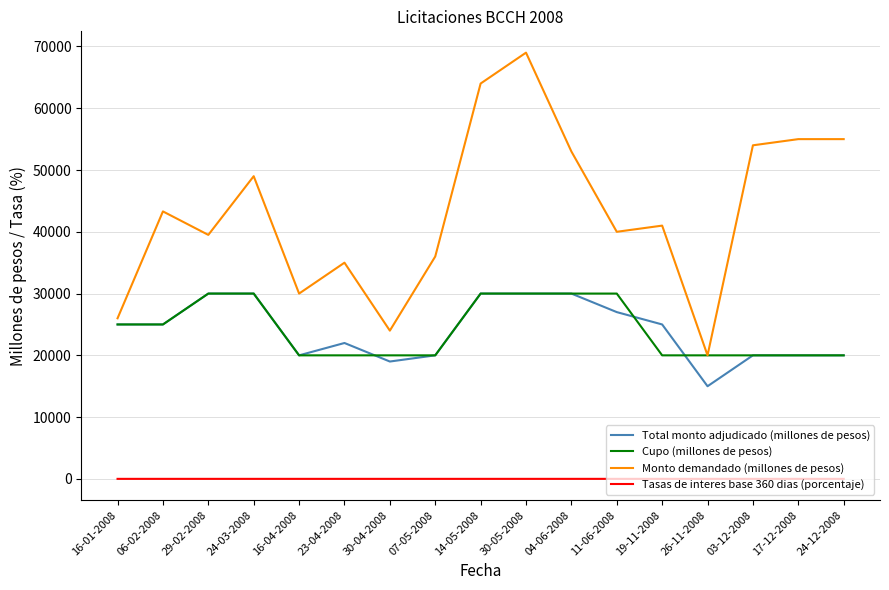

Is it true that Monto demandado (millones de pesos) equals 26000.0 at 16-01-2008?

True